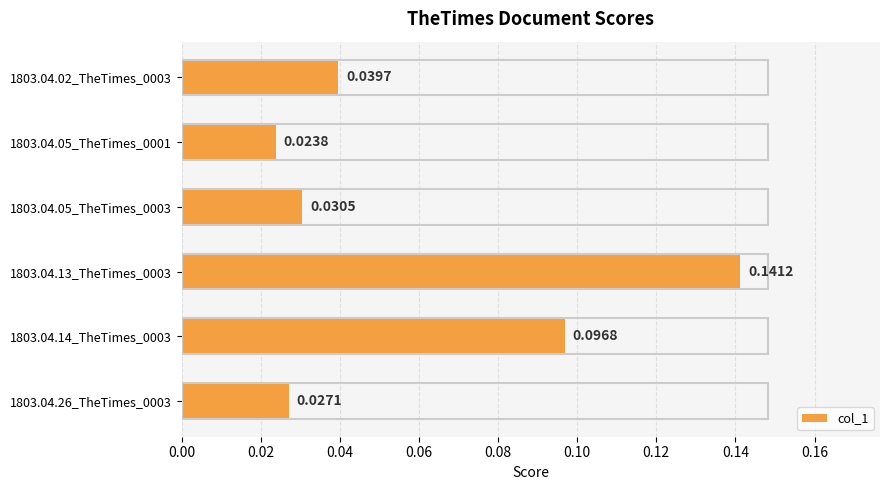

List the labels in order of value, smallest first.

1803.04.05_TheTimes_0001, 1803.04.26_TheTimes_0003, 1803.04.05_TheTimes_0003, 1803.04.02_TheTimes_0003, 1803.04.14_TheTimes_0003, 1803.04.13_TheTimes_0003